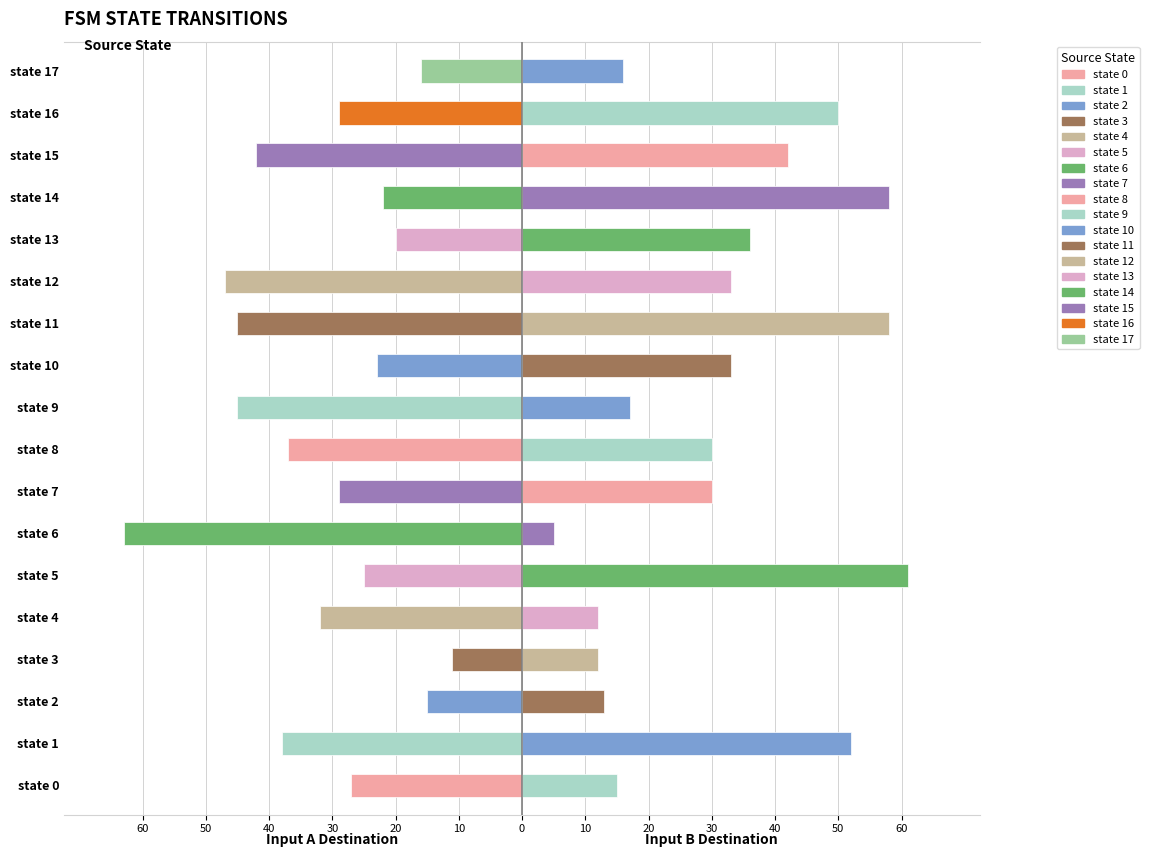

Which series has the largest total across all categories?

destination_b